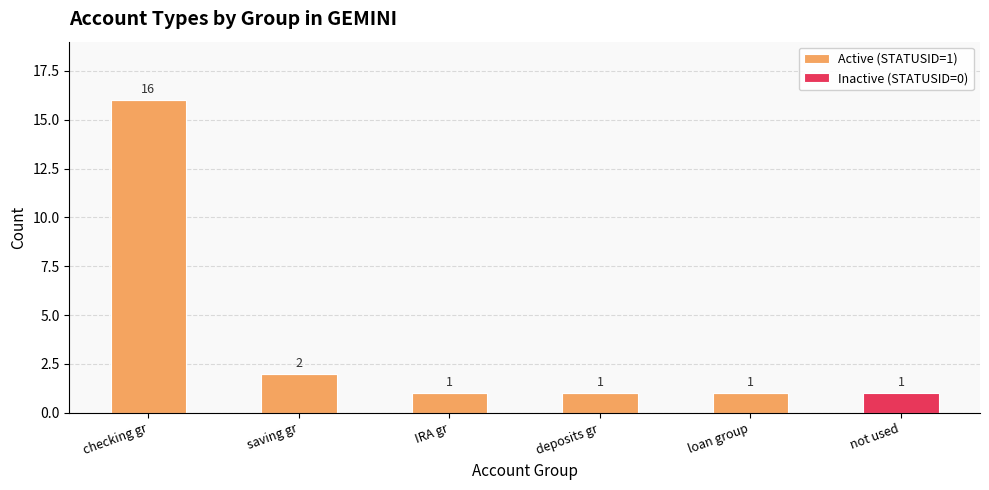

Reading left to right, list the values for the Active (STATUSID=1) series.

checking gr=16	saving gr=2	IRA gr=1	deposits gr=1	loan group=1	not used=0